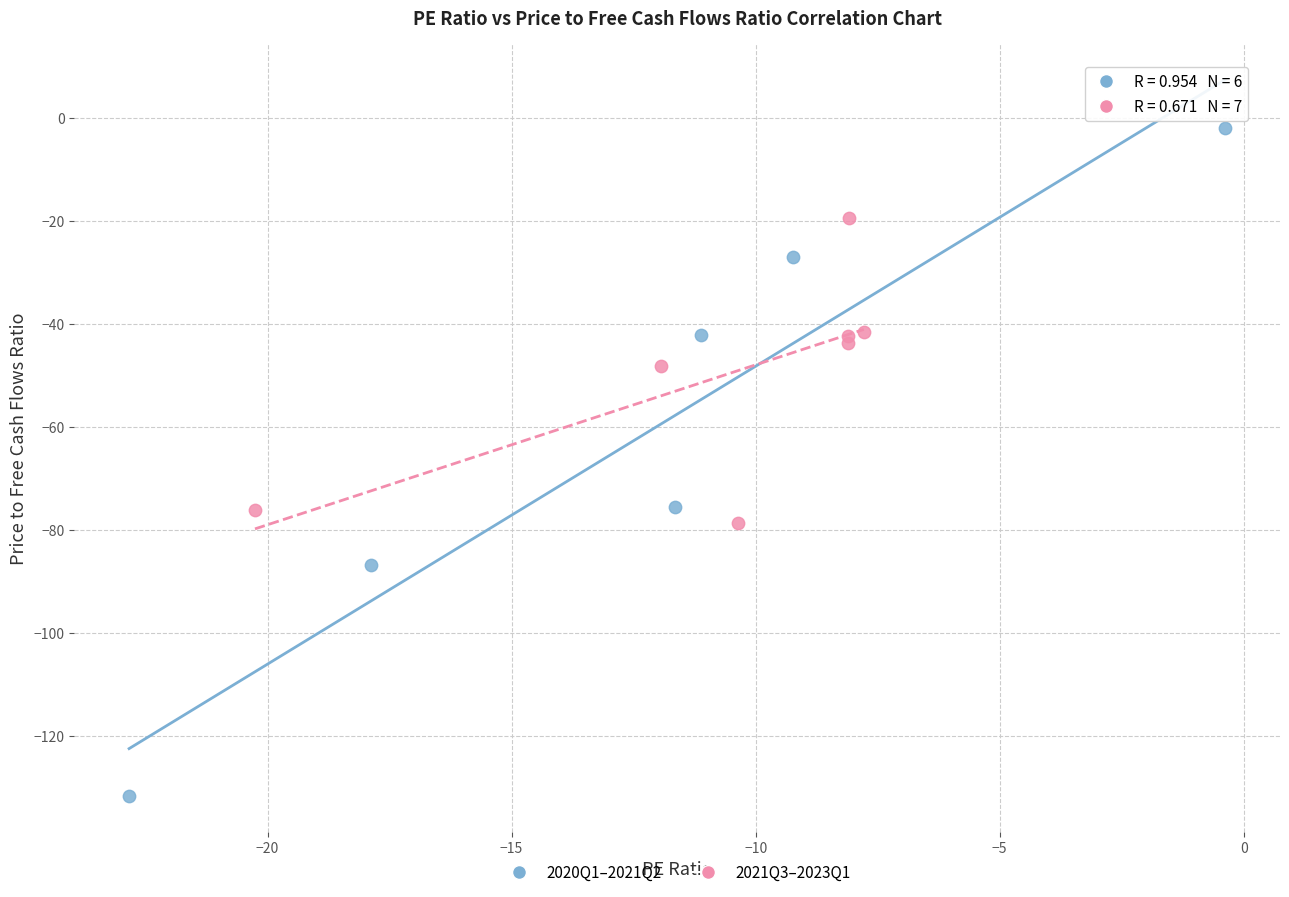

Which series has the widest spread of Y values?

2020Q1–2021Q2